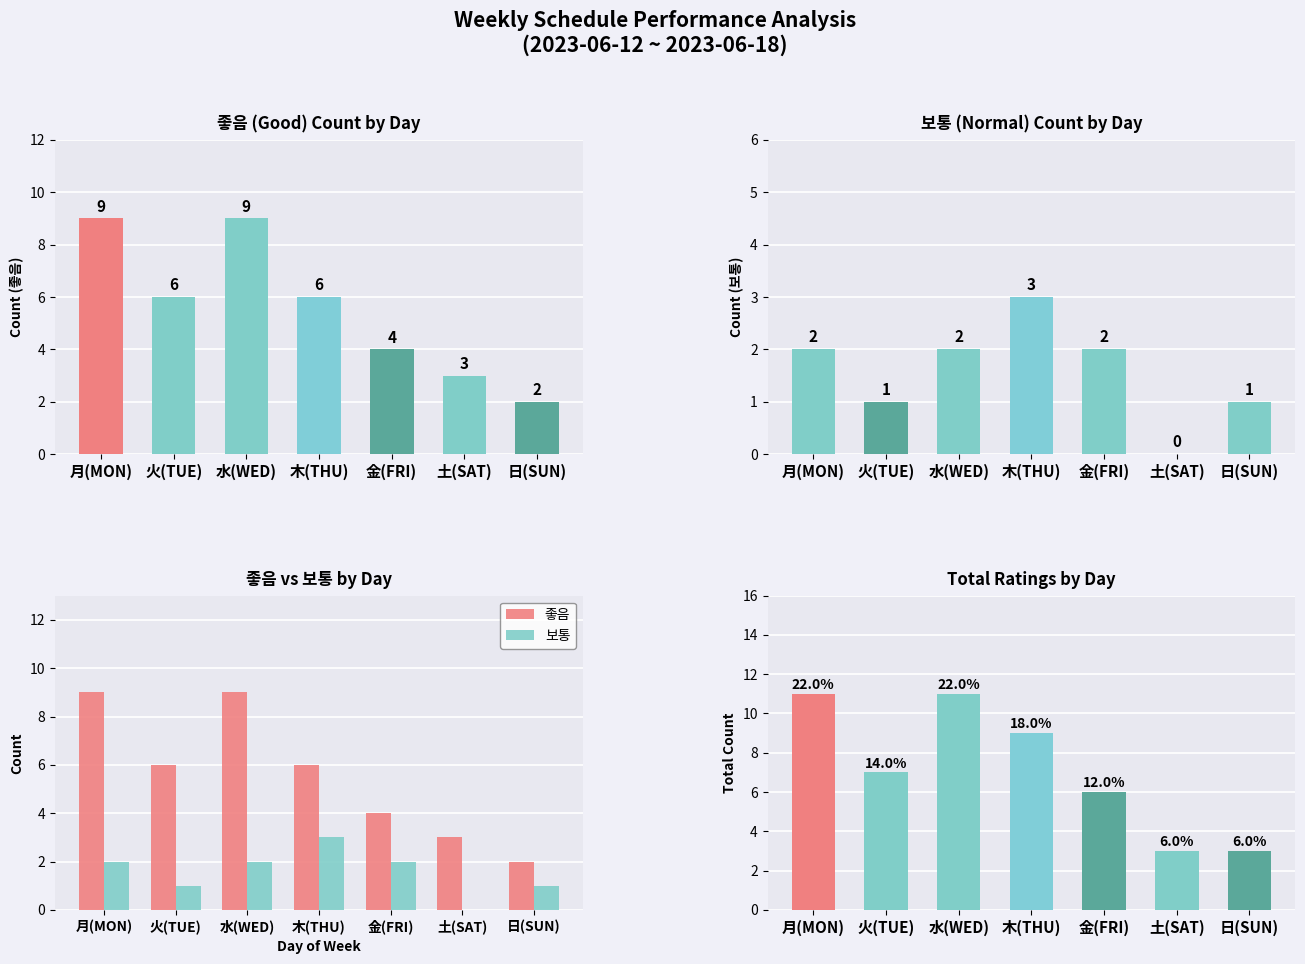

List the series in order of their overall mean, highest first.

Total, 좋음, 보통